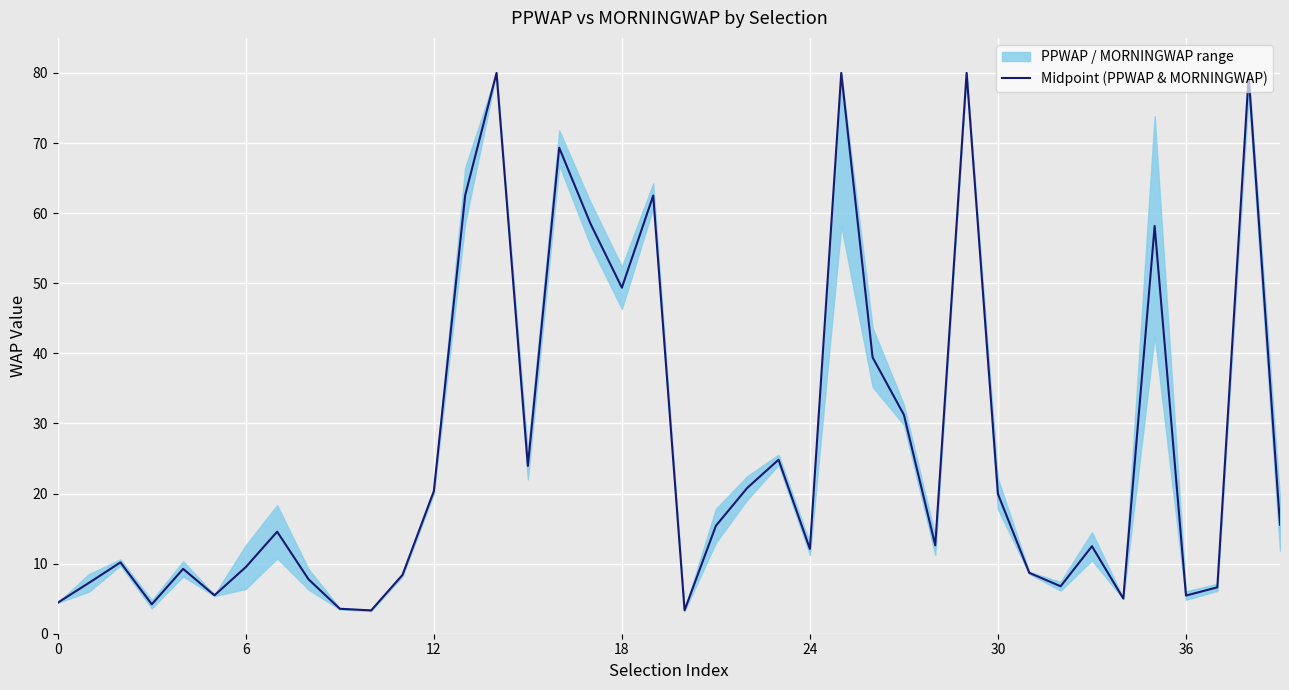

What is the approximate value at 21?

15.4